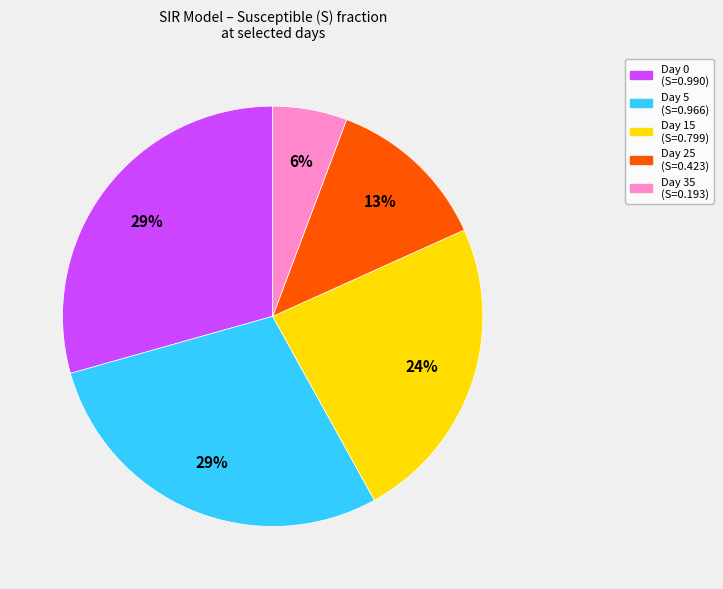

Is there any slice that represents more than half of the pie?

No